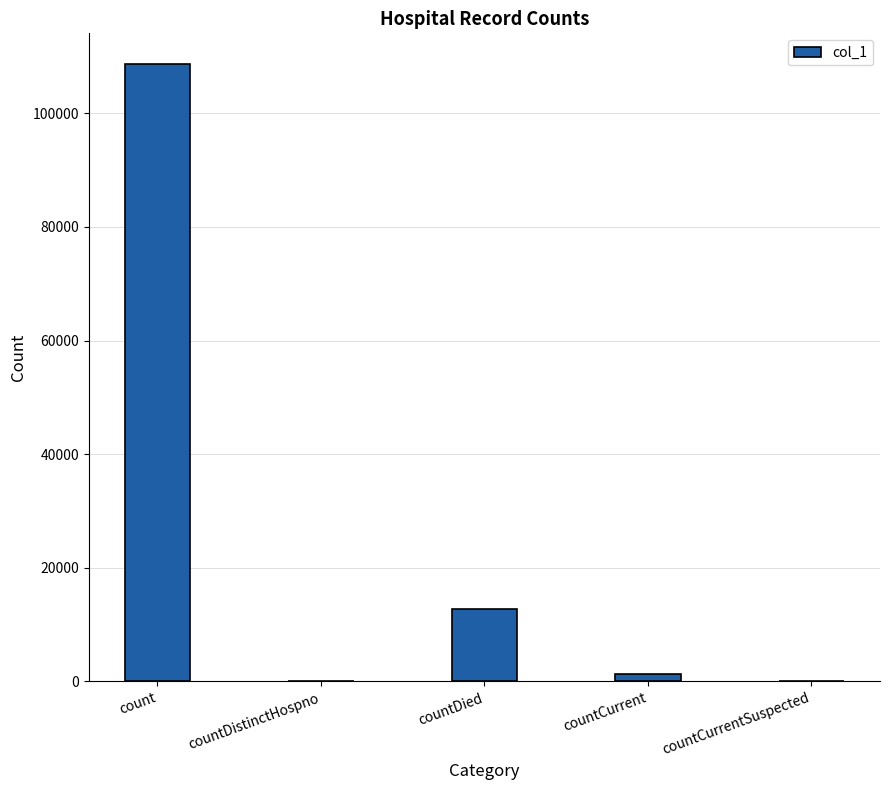

Is it true that the value at countCurrent is 1362?

True